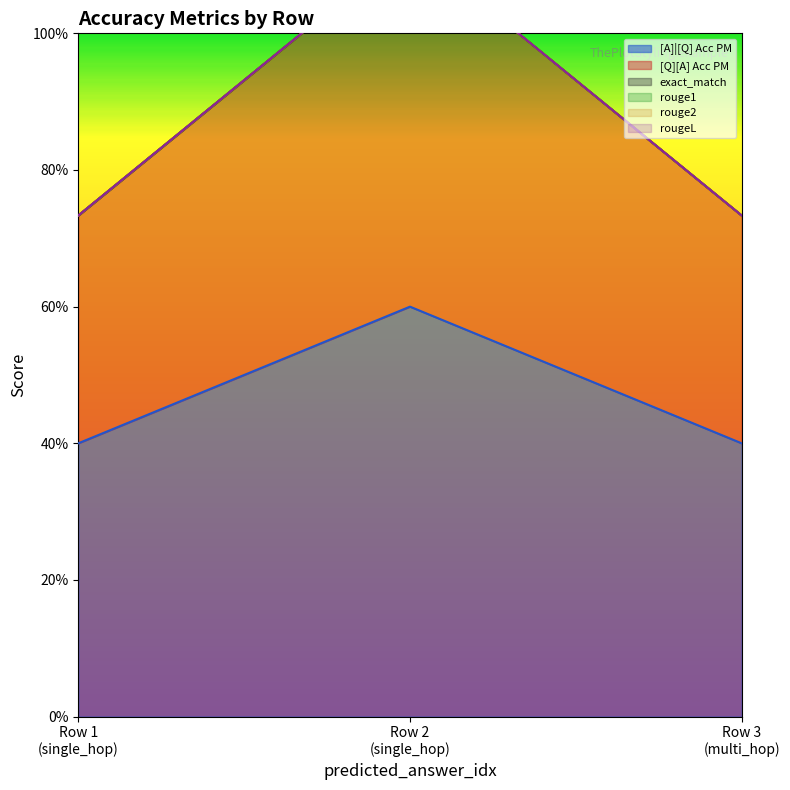

Reading left to right, list all the values displayed in this chart.

[A]|[Q] Acc PM: 0=0.4	0=0.6	0=0.4
[Q][A] Acc PM: 0=0.3	0=0.5	0=0.3
exact_match: 0=0.0	0=0.0	0=0.0
rouge1: 0=0.0	0=0.0	0=0.0
rouge2: 0=0.0	0=0.0	0=0.0
rougeL: 0=0.0	0=0.0	0=0.0